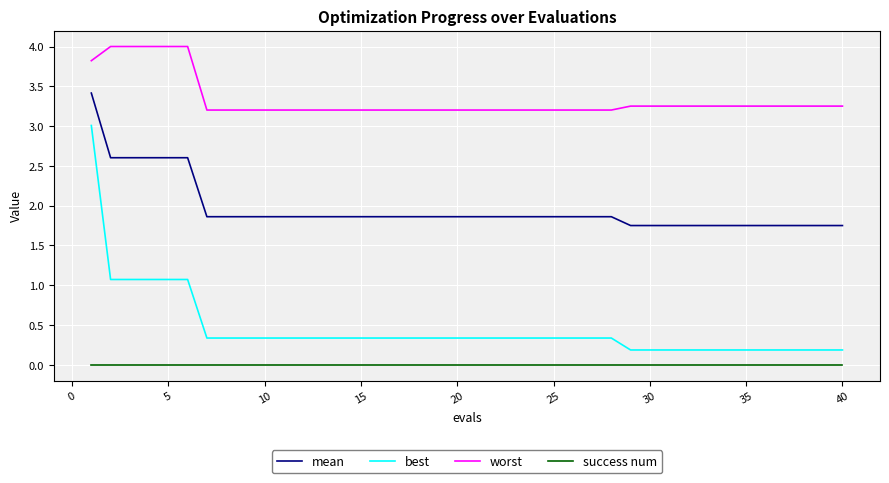

Which series has the largest range (max minus min)?

best